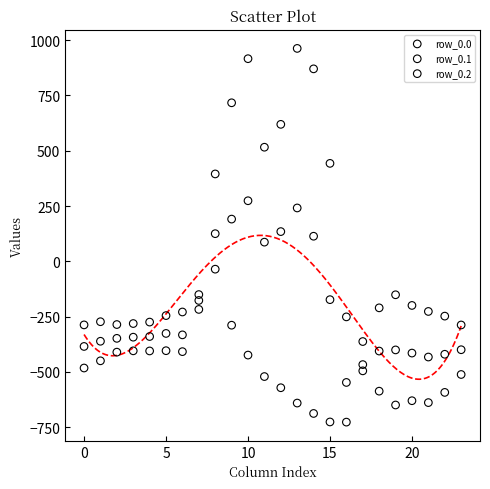

Which series has the widest spread of Y values?

row_0.0